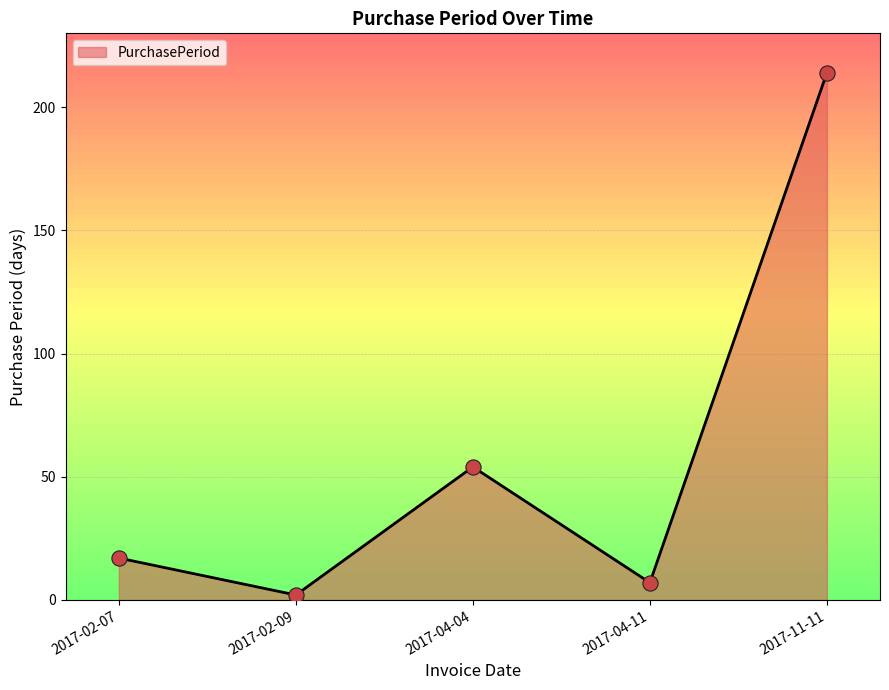

What is the change in value from 2017-02-09 to 2017-11-11?

+212